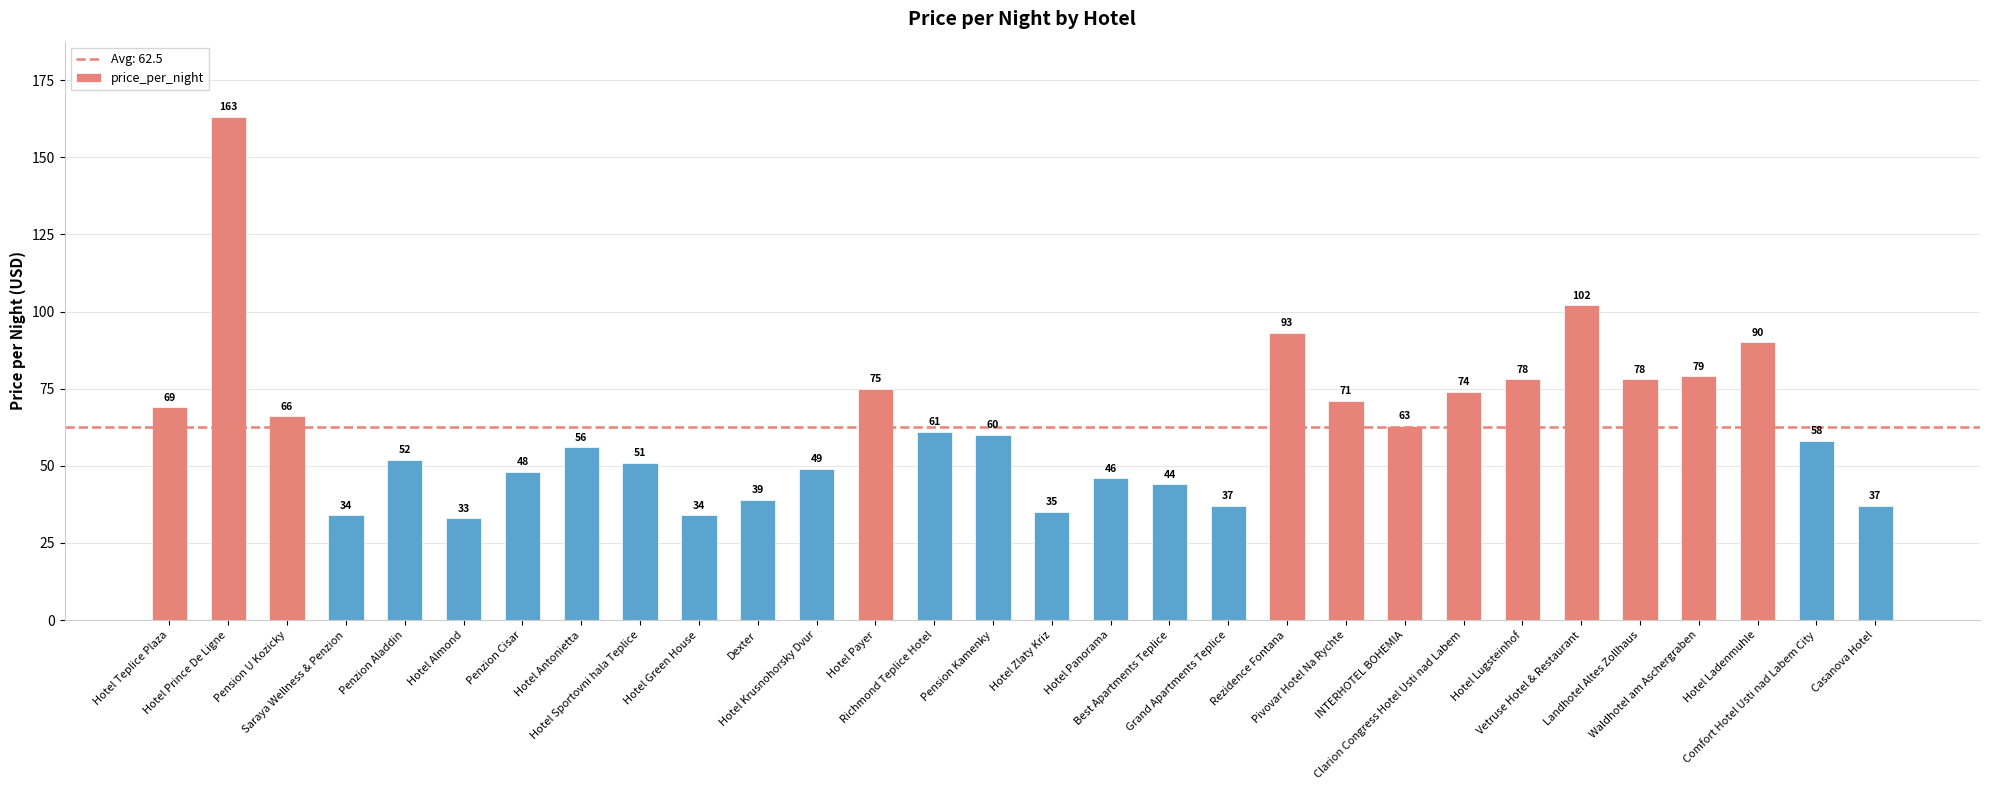

What is the maximum value shown in the chart?

163